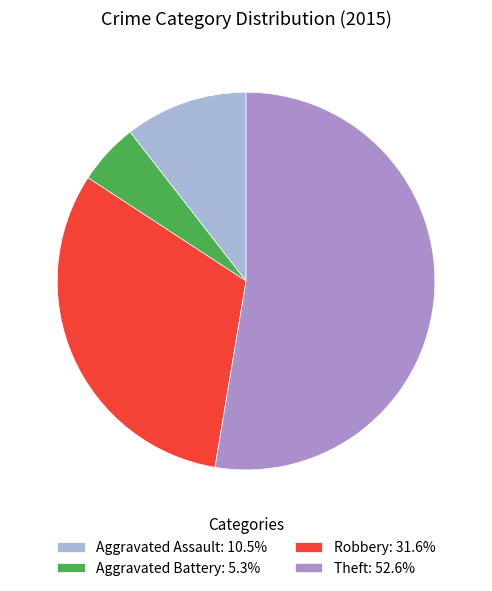

Which category has the smallest portion of the pie?

Aggravated Battery